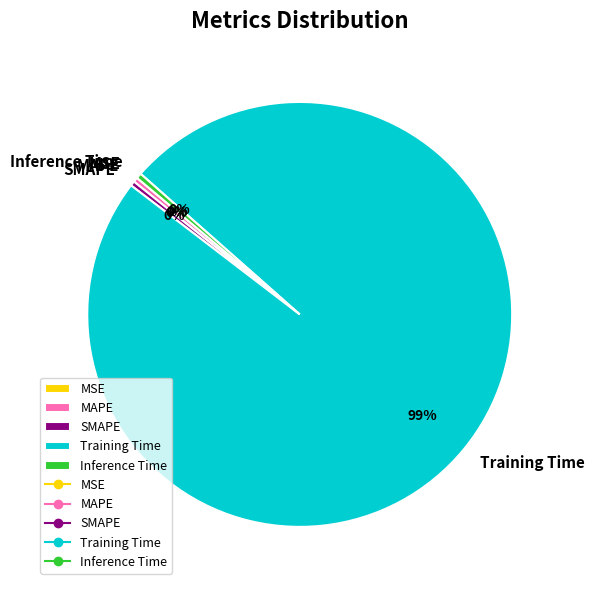

Is there any slice that represents more than half of the pie?

Yes